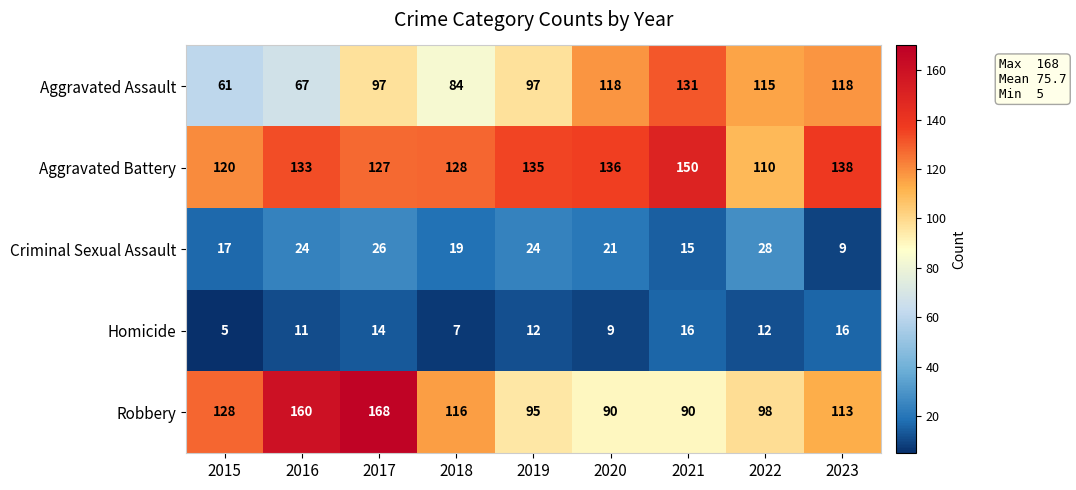

What is the difference between the maximum and minimum values in the Aggravated Battery series?

40